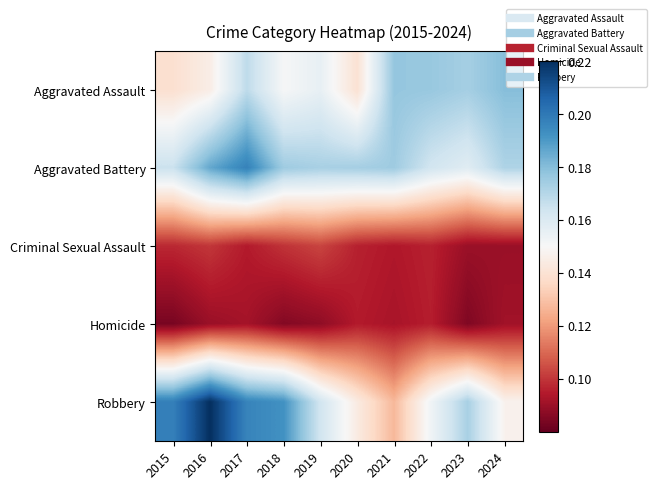

Reading right to left, transcribe all the data shown in this chart.

Aggravated Assault: 2024=0.2	2023=0.2	2022=0.2	2021=0.2	2020=0.1	2019=0.2	2018=0.2	2017=0.2	2016=0.1	2015=0.1
Aggravated Battery: 2024=0.2	2023=0.2	2022=0.2	2021=0.2	2020=0.2	2019=0.2	2018=0.2	2017=0.2	2016=0.2	2015=0.2
Criminal Sexual Assault: 2024=0.1	2023=0.1	2022=0.1	2021=0.1	2020=0.1	2019=0.1	2018=0.1	2017=0.1	2016=0.1	2015=0.1
Homicide: 2024=0.1	2023=0.1	2022=0.1	2021=0.1	2020=0.1	2019=0.1	2018=0.1	2017=0.1	2016=0.1	2015=0.1
Robbery: 2024=0.1	2023=0.2	2022=0.2	2021=0.1	2020=0.1	2019=0.2	2018=0.2	2017=0.2	2016=0.2	2015=0.2